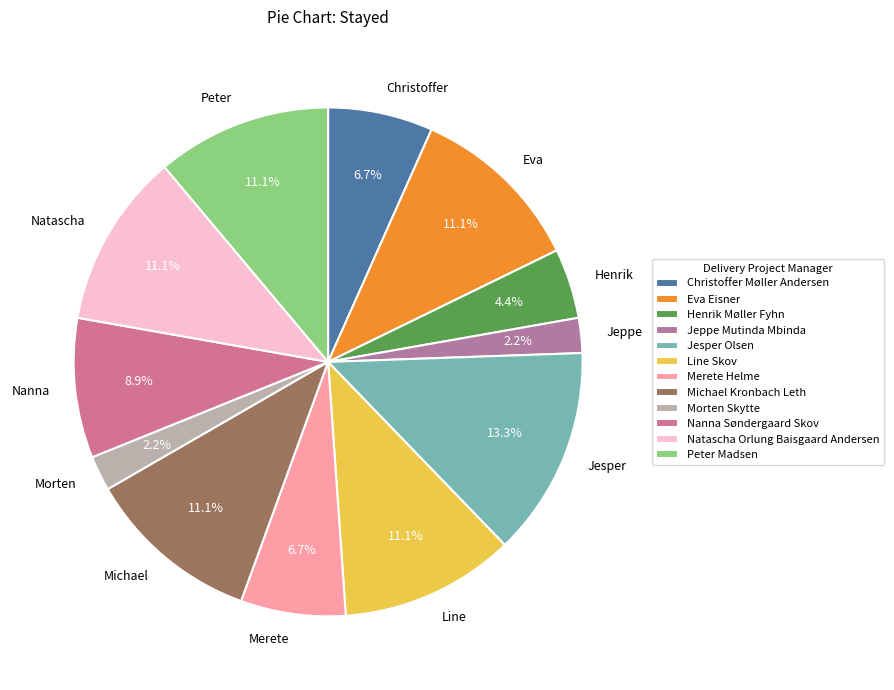

Which category has the biggest portion of the pie?

Jesper Olsen